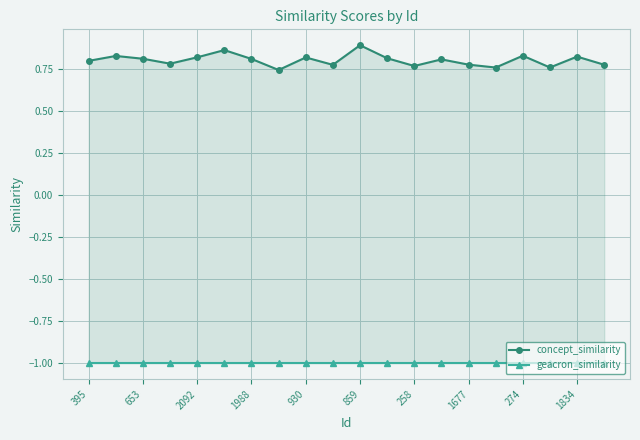

Count the number of categories in the chart.

20